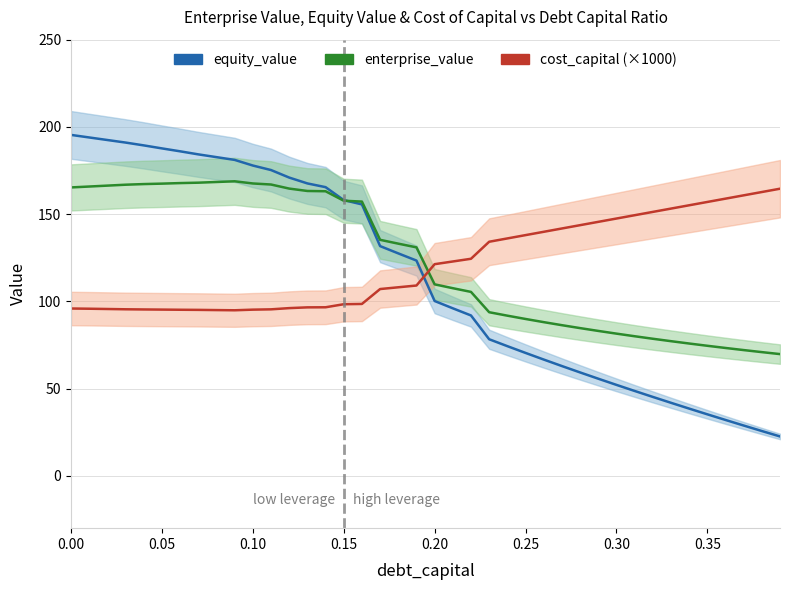

What is the value of the enterprise_value point at the 39th from the left?

70.9